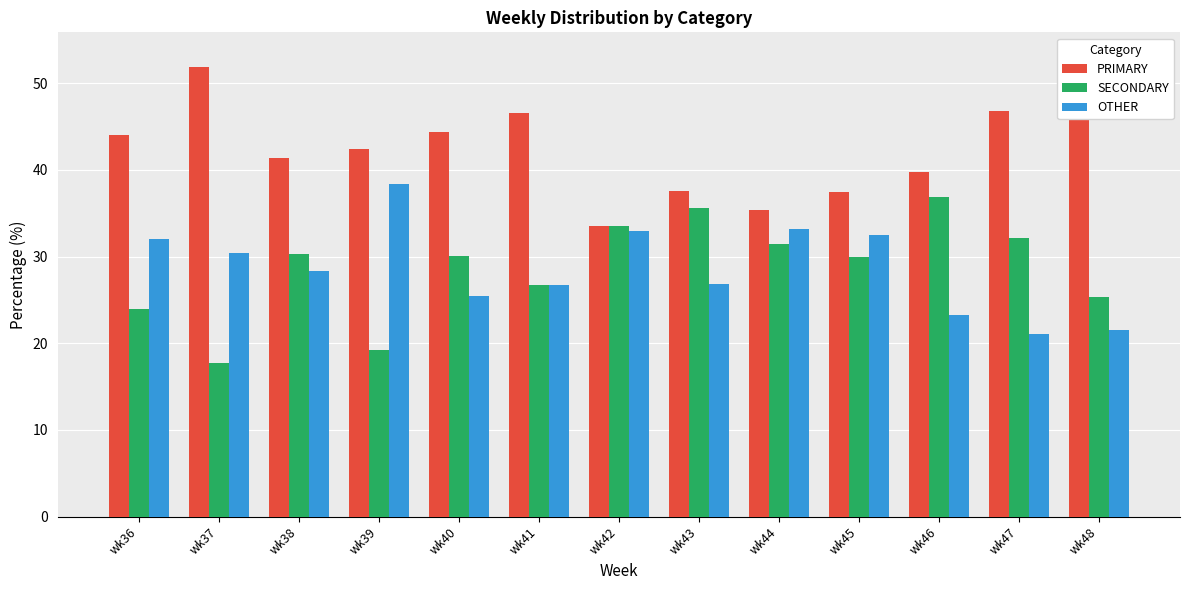

How many data points does each series have?

13